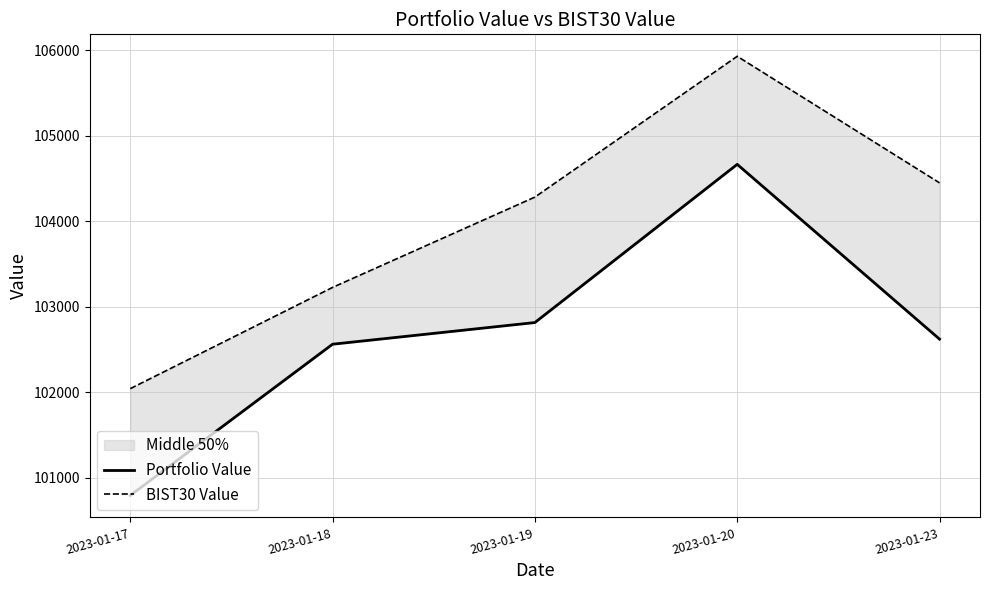

Which has a higher value, 2023-01-19 or 2023-01-17?

2023-01-19